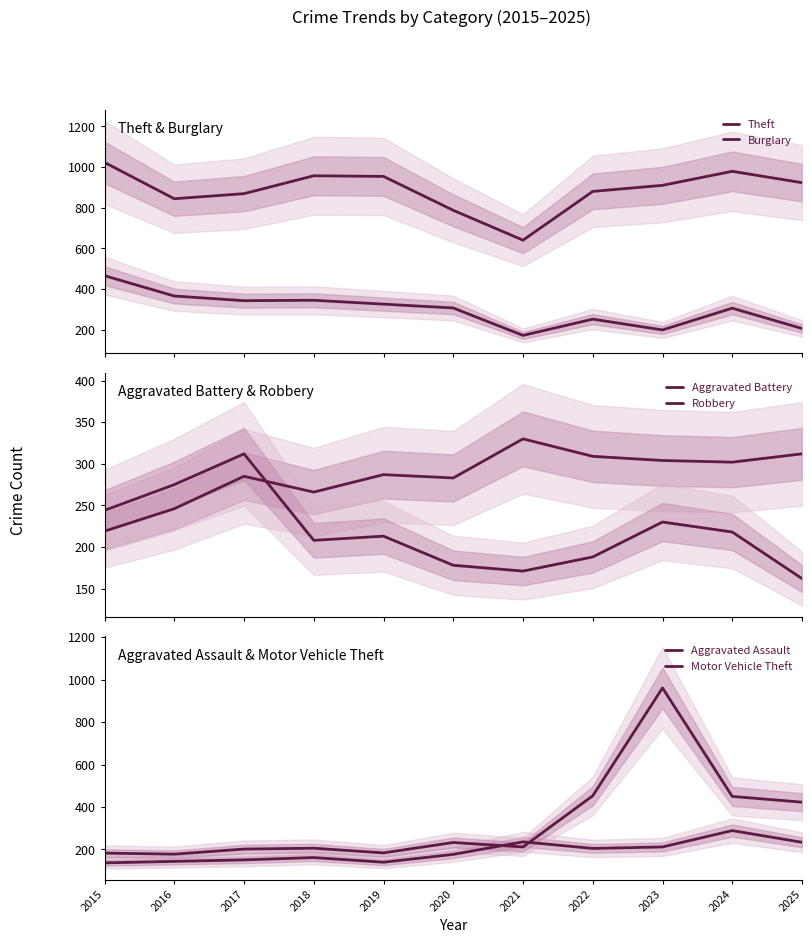

Rank the series at 2019 from lowest to highest value.

Aggravated Assault, Motor Vehicle Theft, Robbery, Aggravated Battery, Burglary, Theft